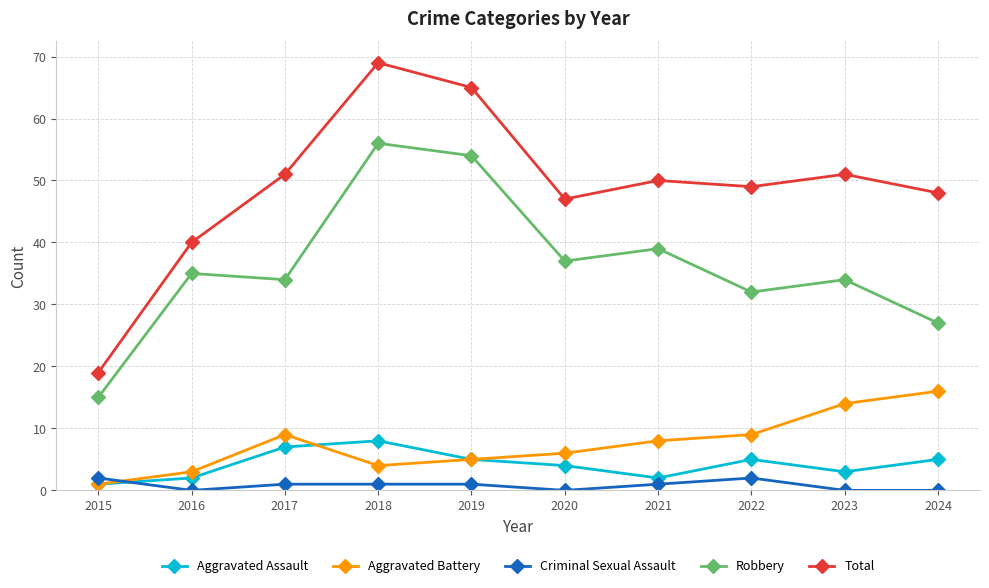

What is the sum of the Robbery values at 2020 and 2015?

52